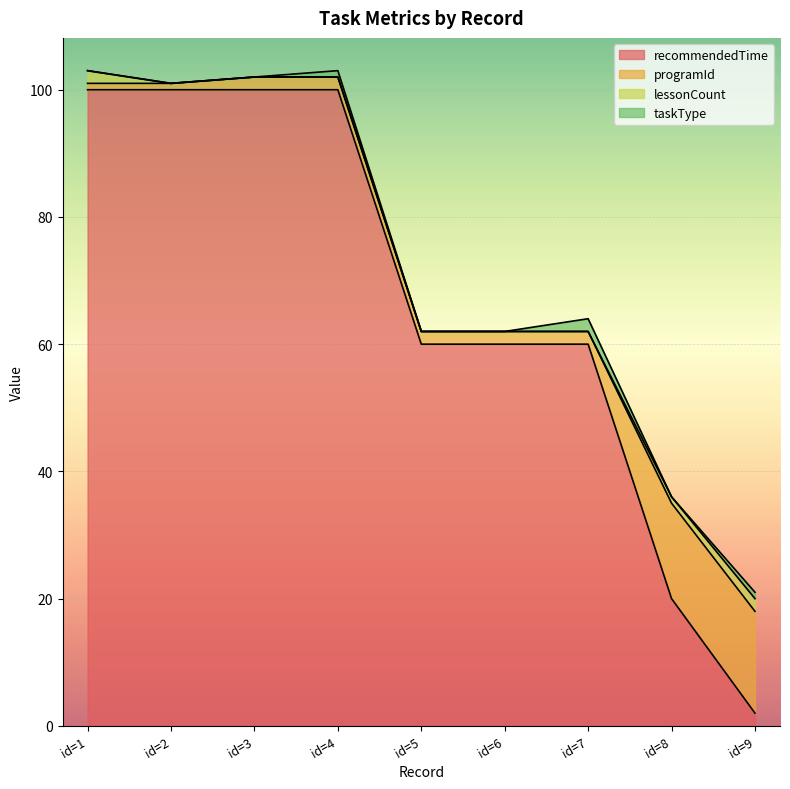

What are all the series names shown in the legend?

recommendedTime, programId, lessonCount, taskType